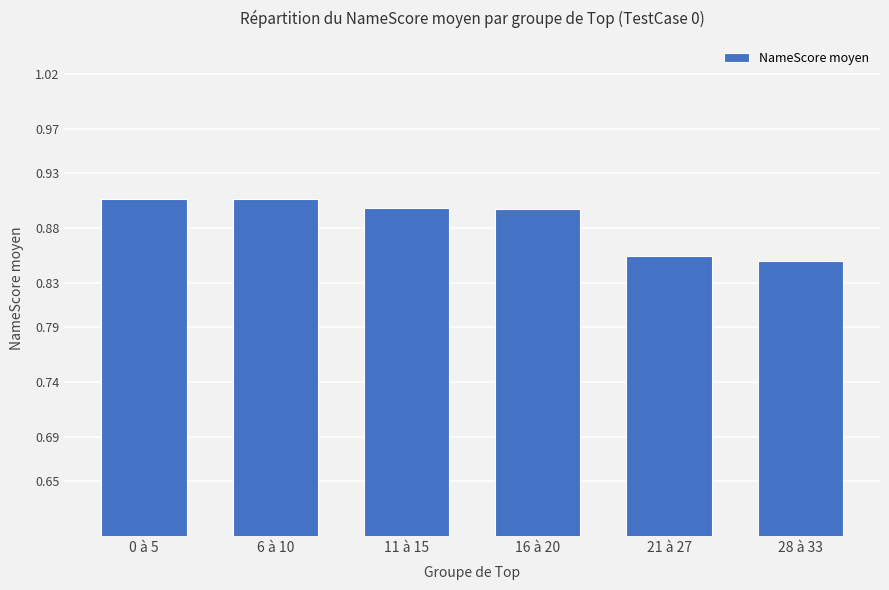

What is the sum of all values?

5.3